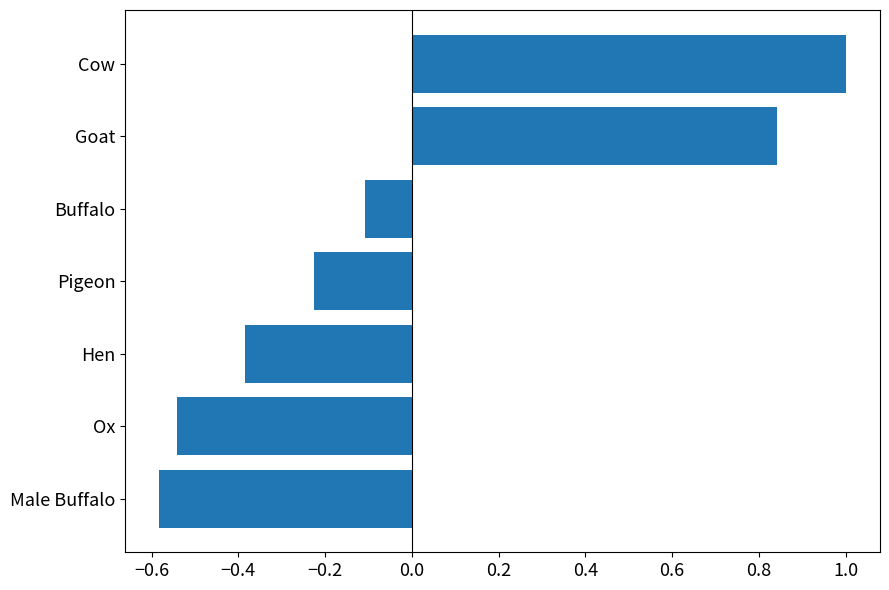

What is the difference between the maximum and second lowest values?

1.5